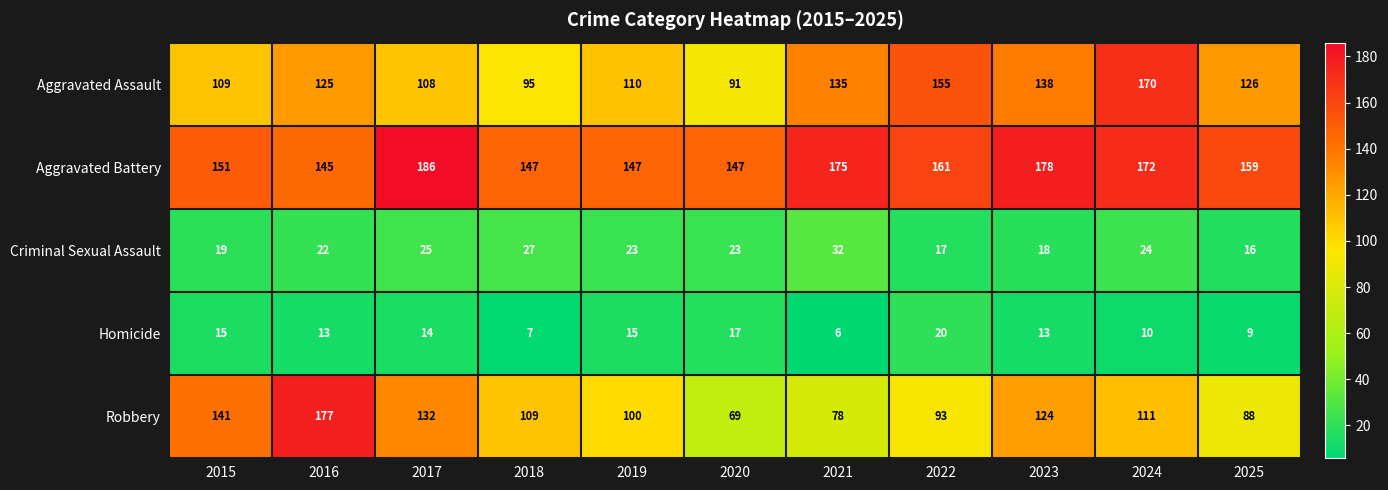

At which category is the sum across all series the highest?

2024